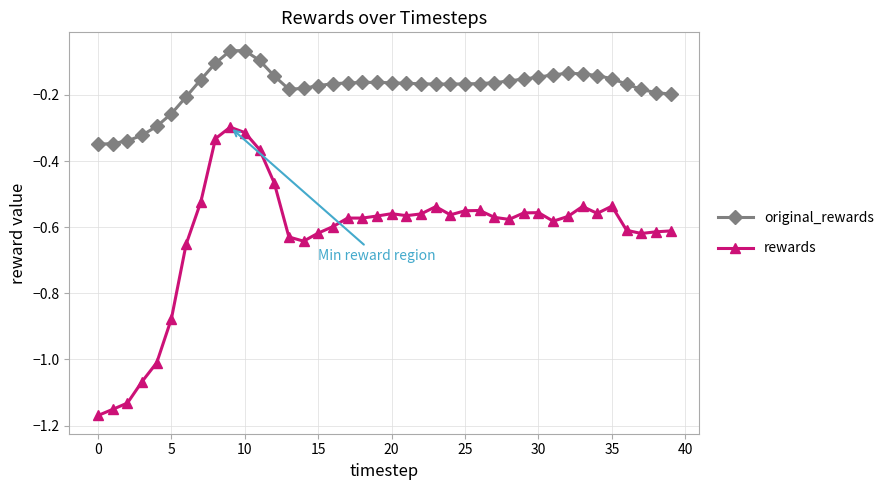

What is the sum of all rewards values?

-24.9